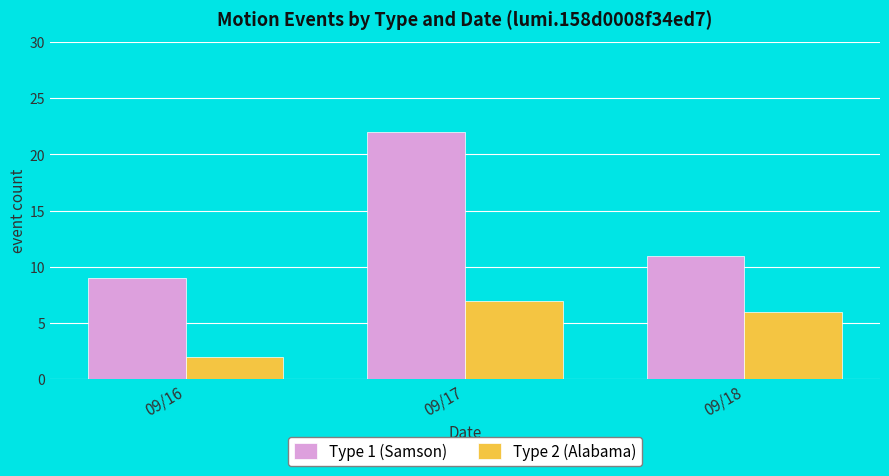

What are all the series names shown in the legend?

Type 1 (Samson), Type 2 (Alabama)